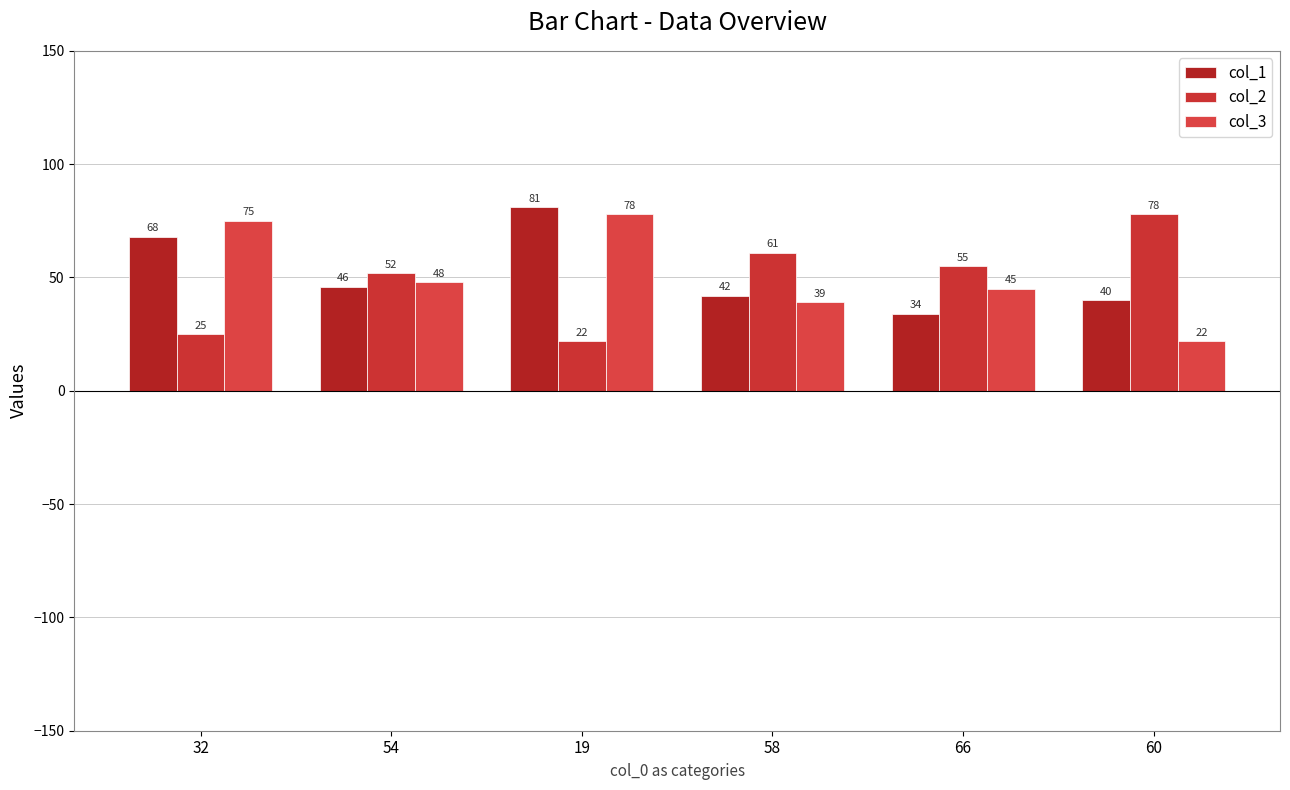

What is the total value across all series at 32?

168